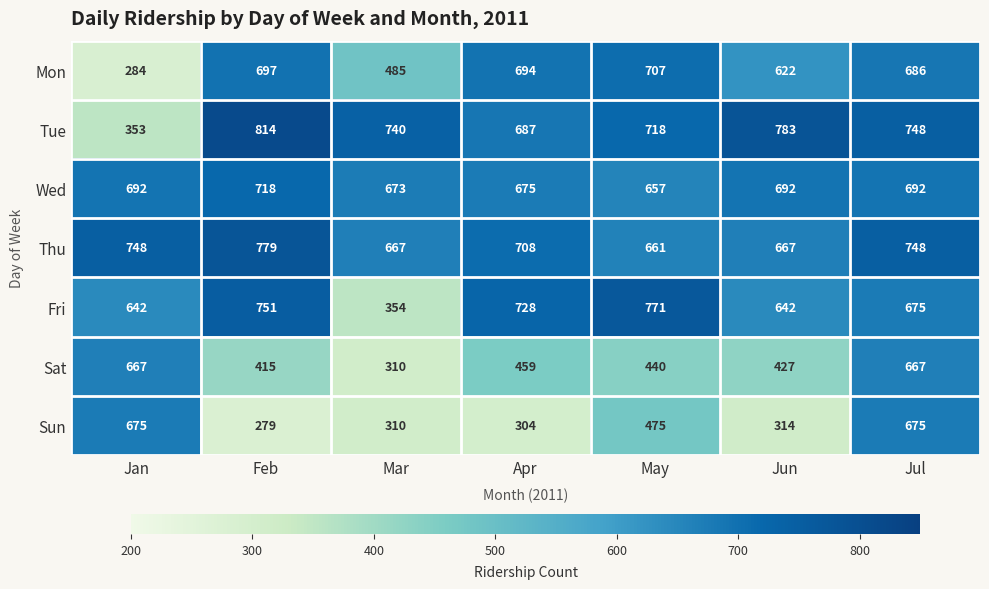

What is the sum of all Sun values?

3032